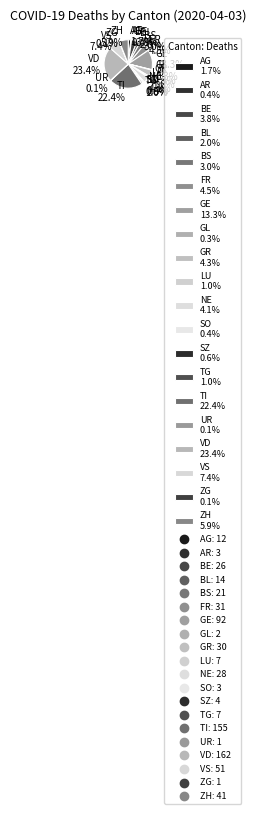

Which category has the biggest portion of the pie?

VD 23.4%